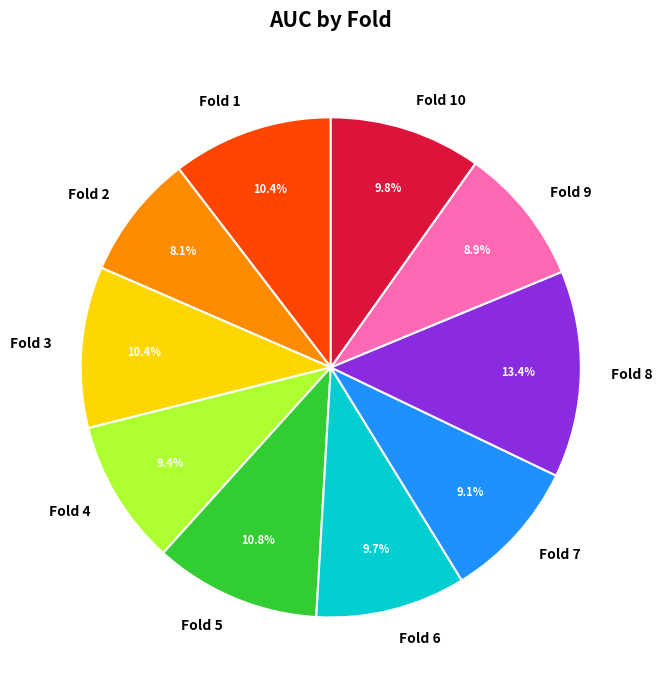

To the nearest percent, what is the average slice percentage?

10%